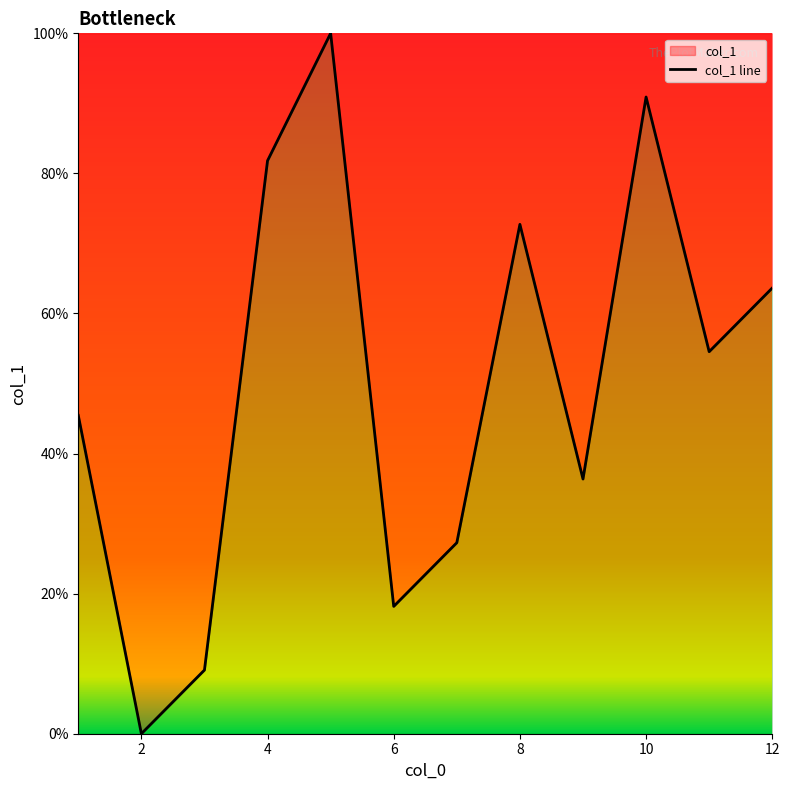

How many values are above zero?

11